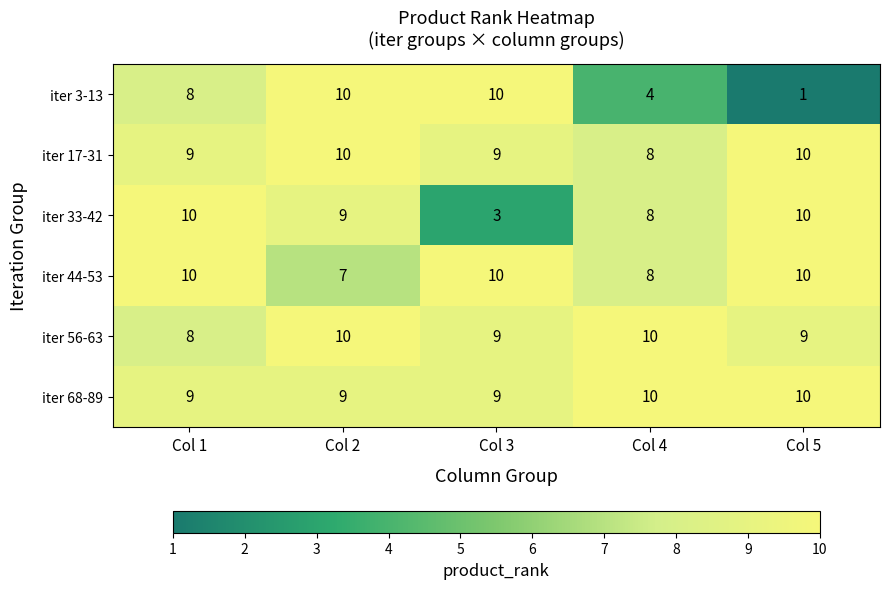

What is the spread (max minus min) of values at Col 1?

2